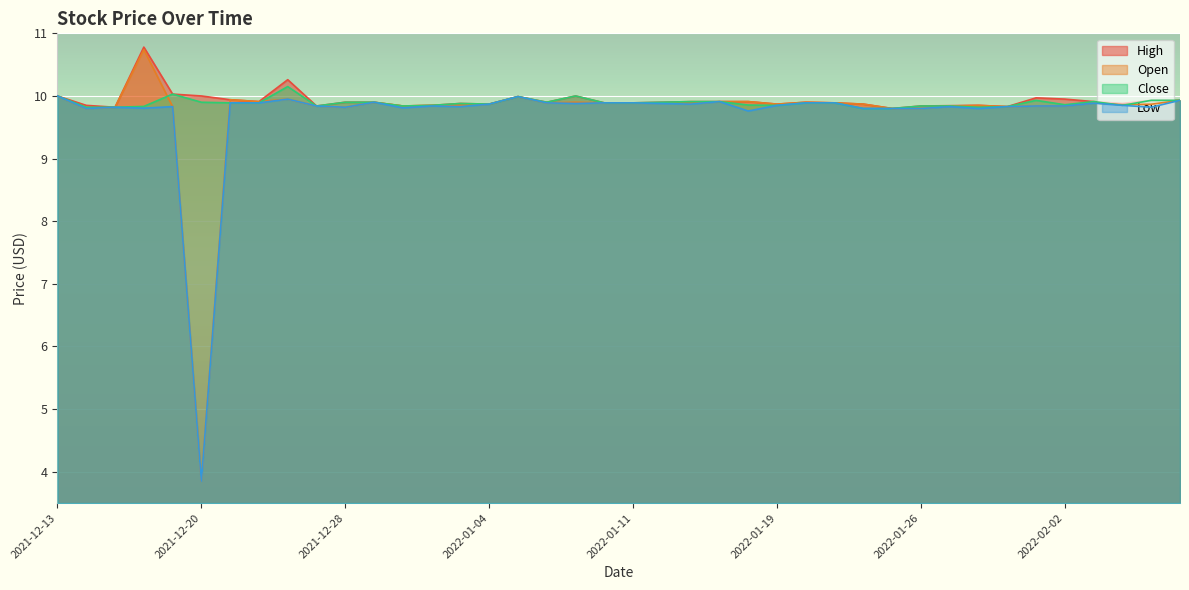

At which label does Low first exceed 9?

2021-12-13